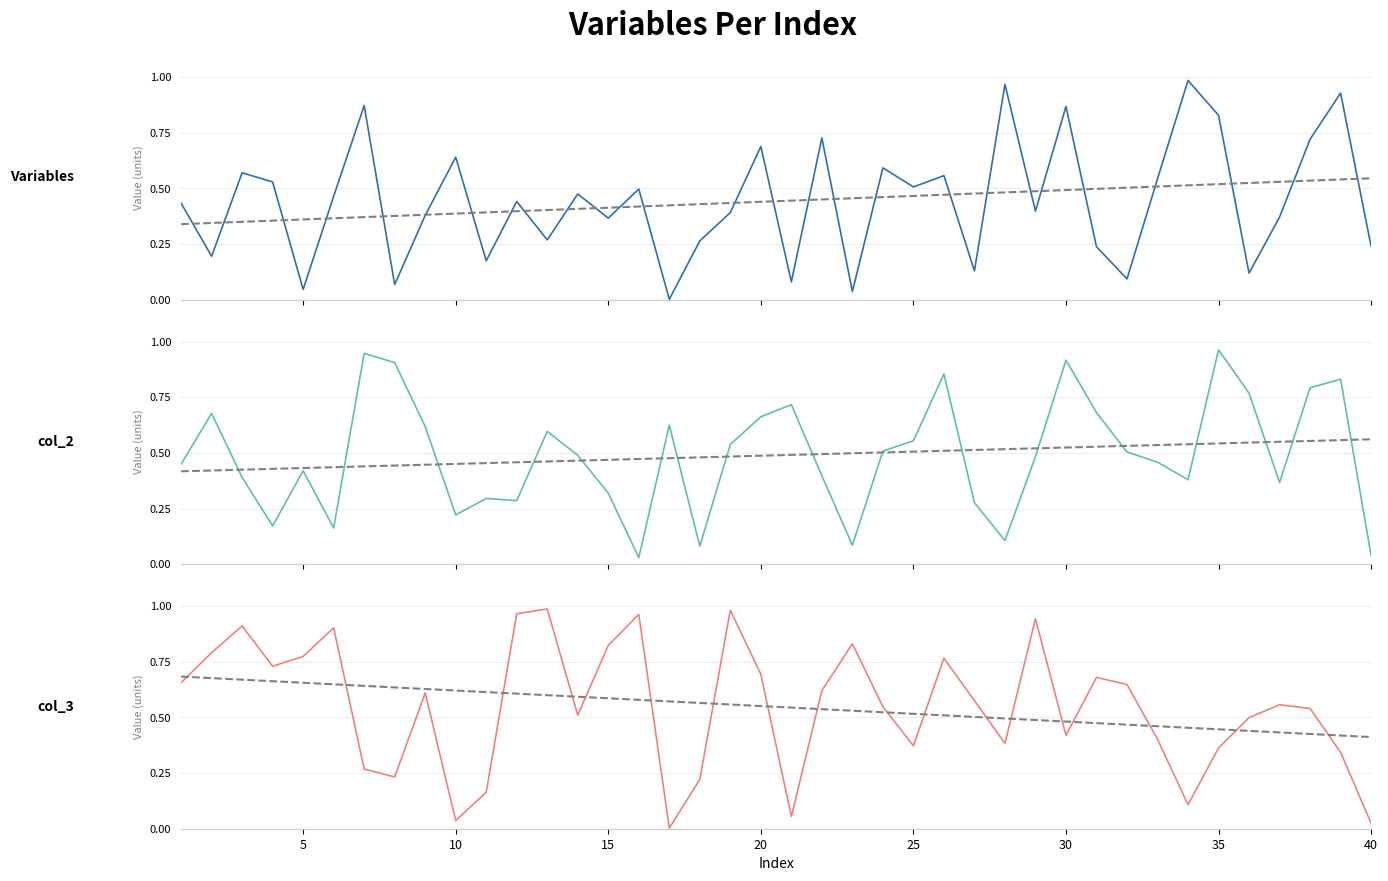

How many lines are shown in the chart?

6